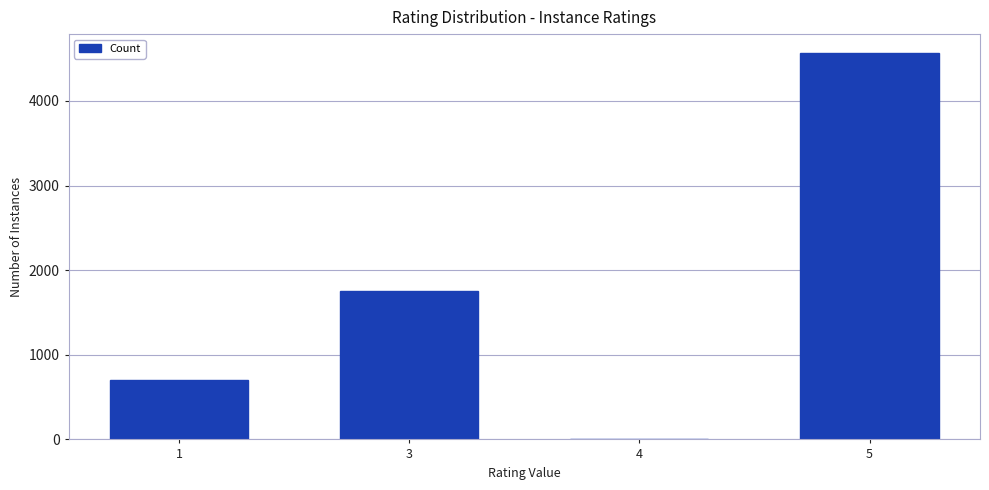

What is the difference between the values at 3 and 4?

1754